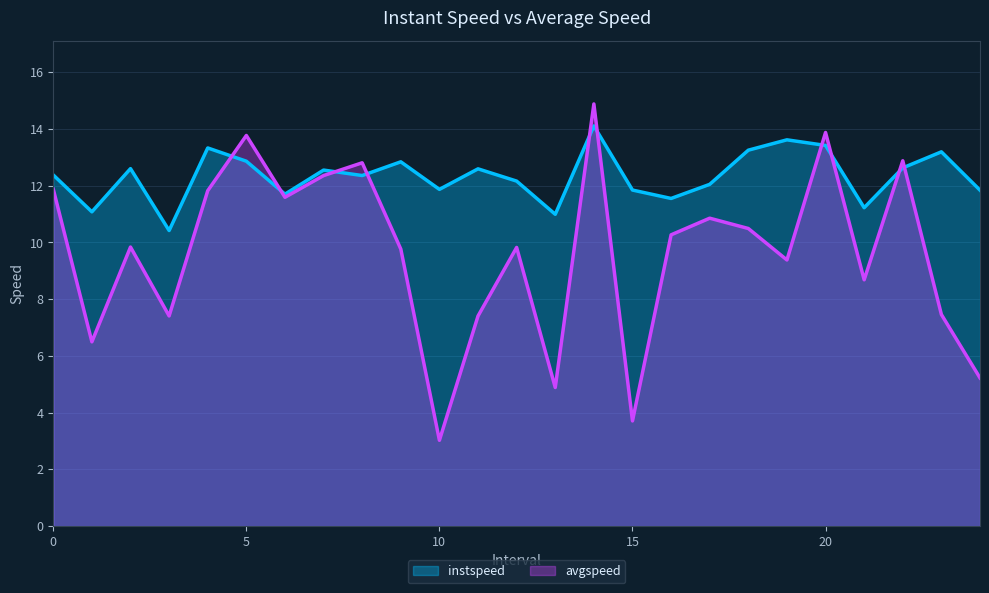

Which series changed the most between 3.0 and 24.0?

avgspeed